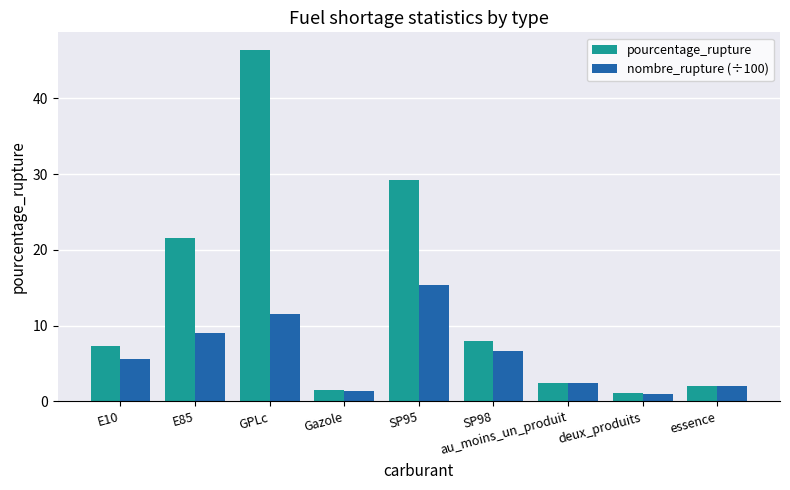

What value does the nombre_rupture (÷100) series have at Gazole?

1.4